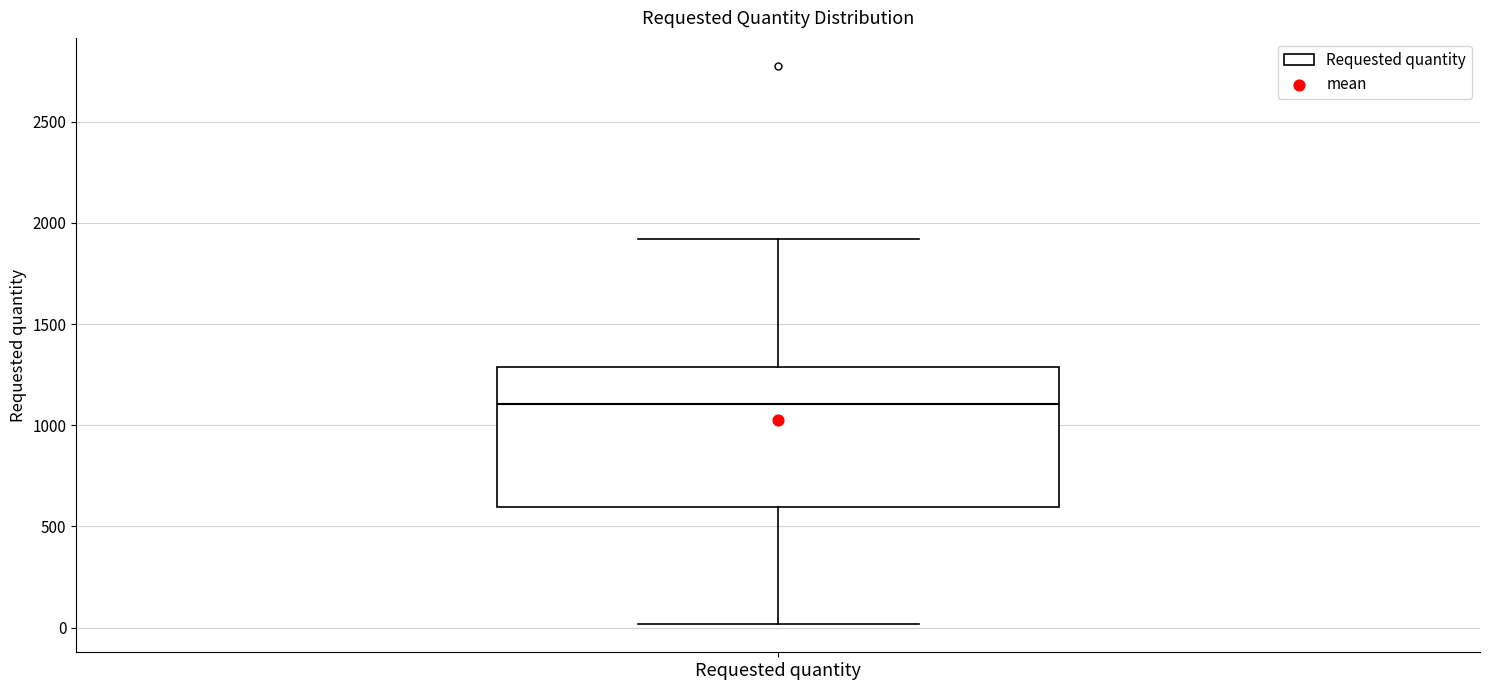

Where is the lower edge of the box for Requested quantity on the y-axis? The values are not printed on the chart, so give them approximately, as read against the axis.

600